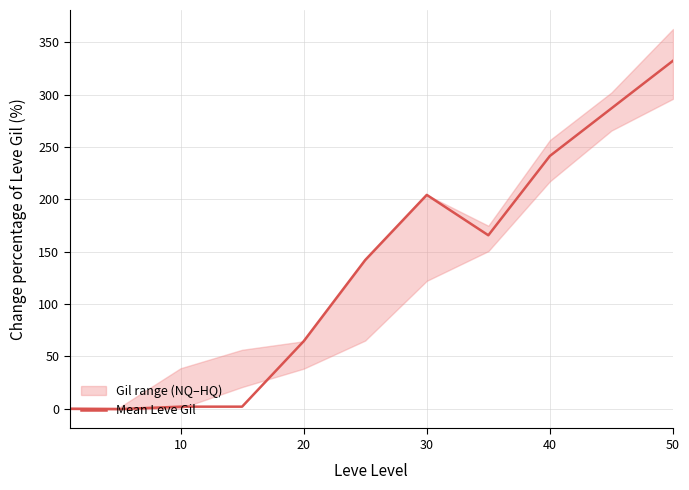

The value of Mean Leve Gil at 30 is 204.2. True or false?

True